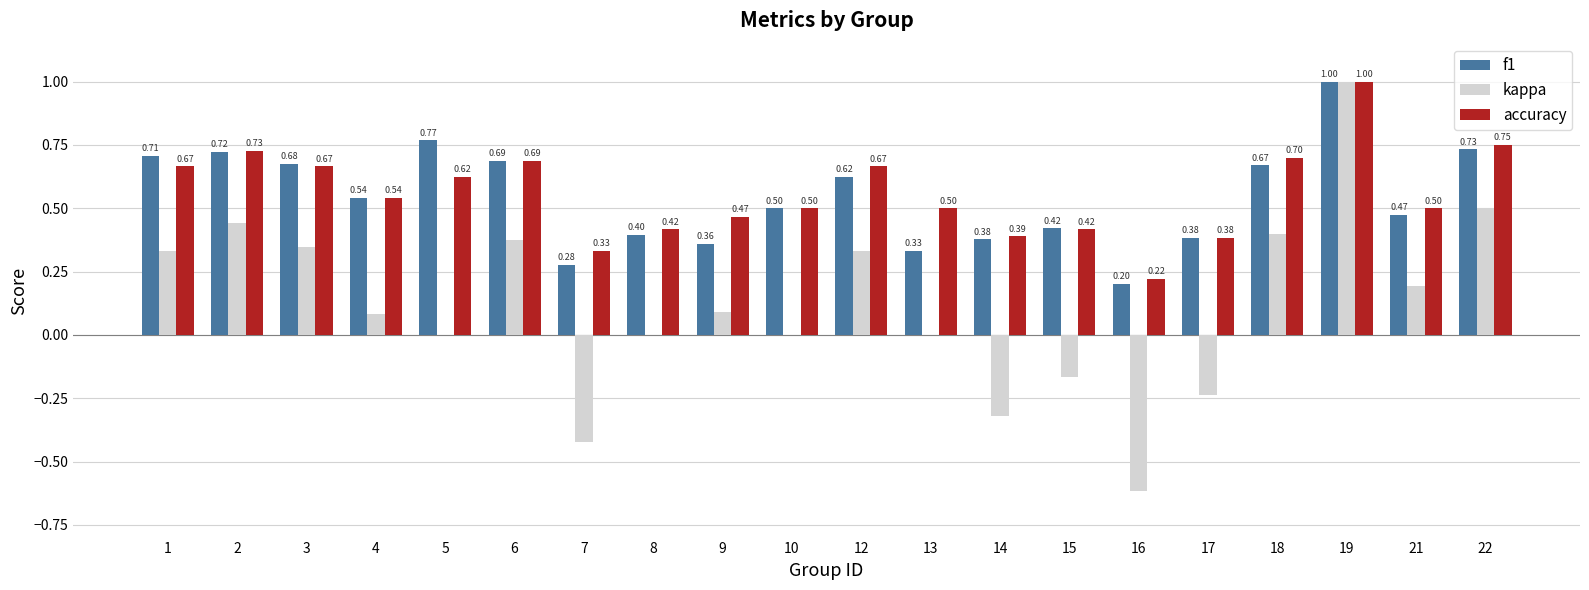

How many groups of bars are there?

20